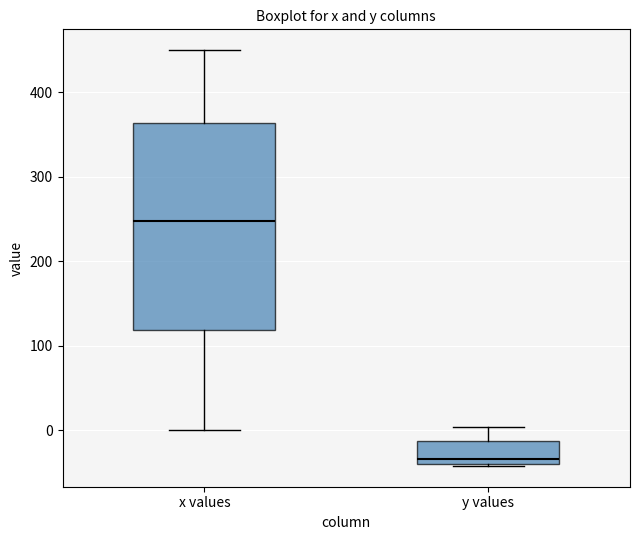

Reading left to right, read every box against the y-axis: the position of its median line, the range the box covers, and the ends of its whiskers. The values are not printed on the chart, so give them approximately, as read against the axis.

x values: median 250, box 120 to 360, whiskers 0 to 450
y values: median -30, box -40 to -10, whiskers -40 to 0